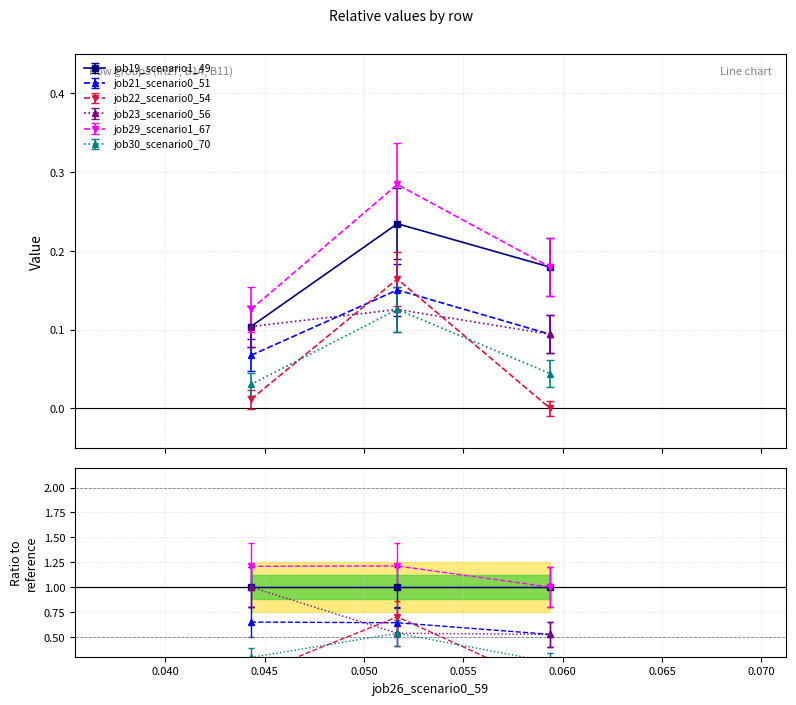

The job30_scenario0_70 series shows 0.0 at in27. True or false?

True